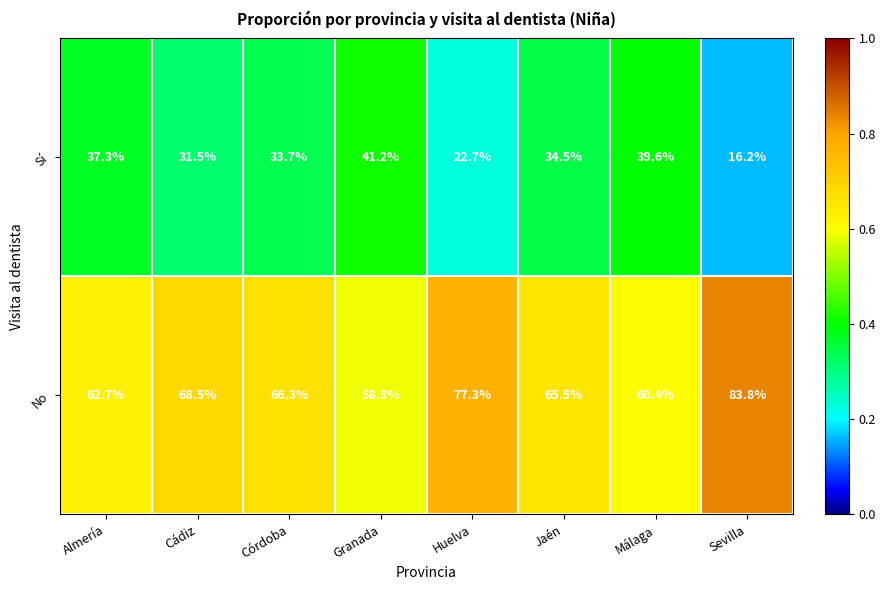

Reading left to right, list all the values displayed in this chart.

Sí: Almería=37.3	Cádiz=31.5	Córdoba=33.7	Granada=41.2	Huelva=22.7	Jaén=34.5	Málaga=39.6	Sevilla=16.2
No: Almería=62.7	Cádiz=68.5	Córdoba=66.3	Granada=58.8	Huelva=77.3	Jaén=65.5	Málaga=60.4	Sevilla=83.8